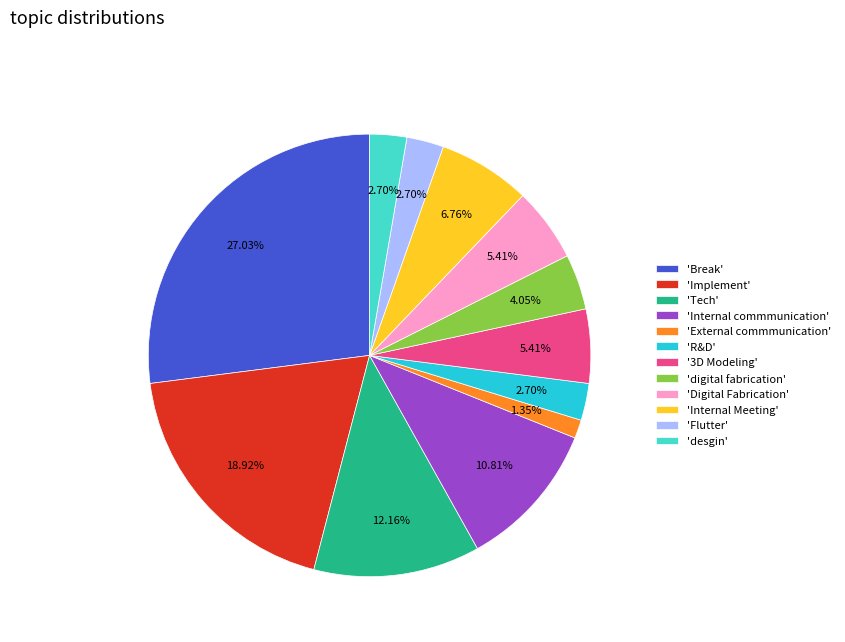

Between 'Internal Meeting' and 'digital fabrication', which is larger?

'Internal Meeting'